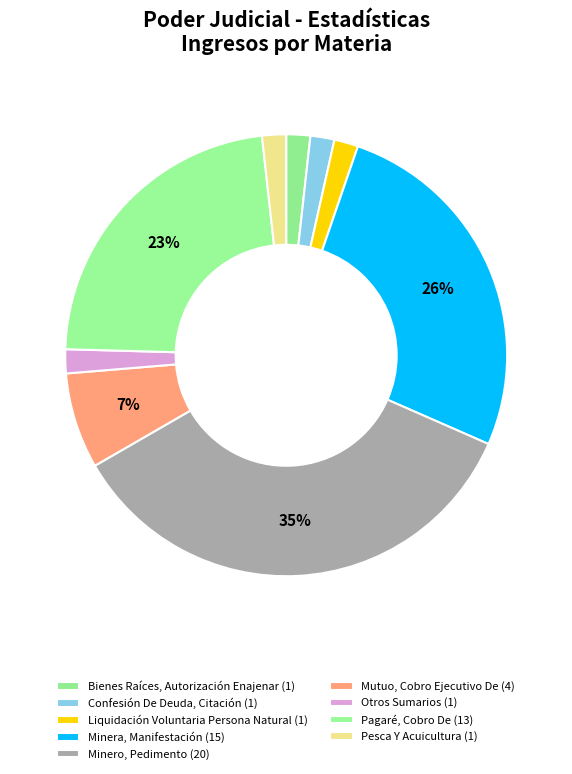

How many slices are in this pie chart?

9